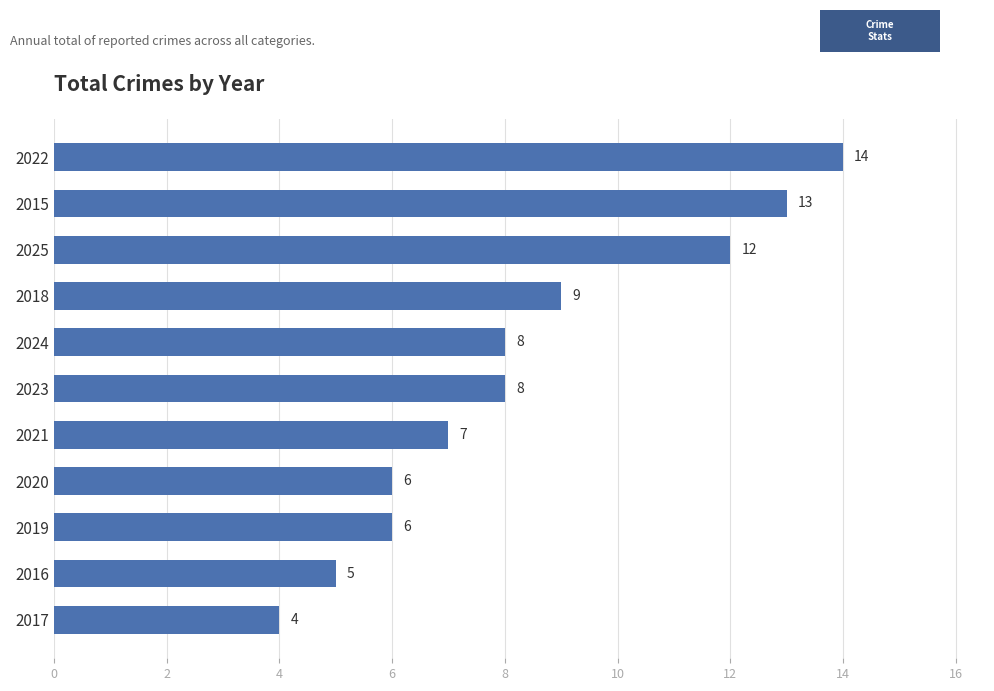

How many values are below 8?

5